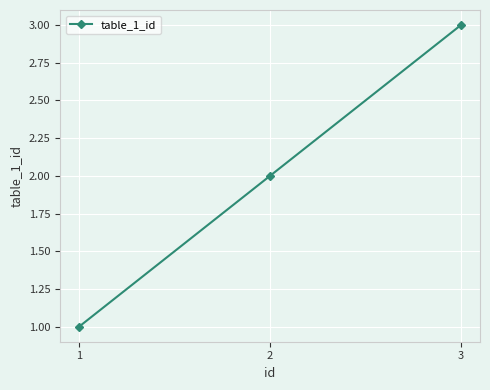

Reading right to left, list all the values displayed in this chart.

3	2	1